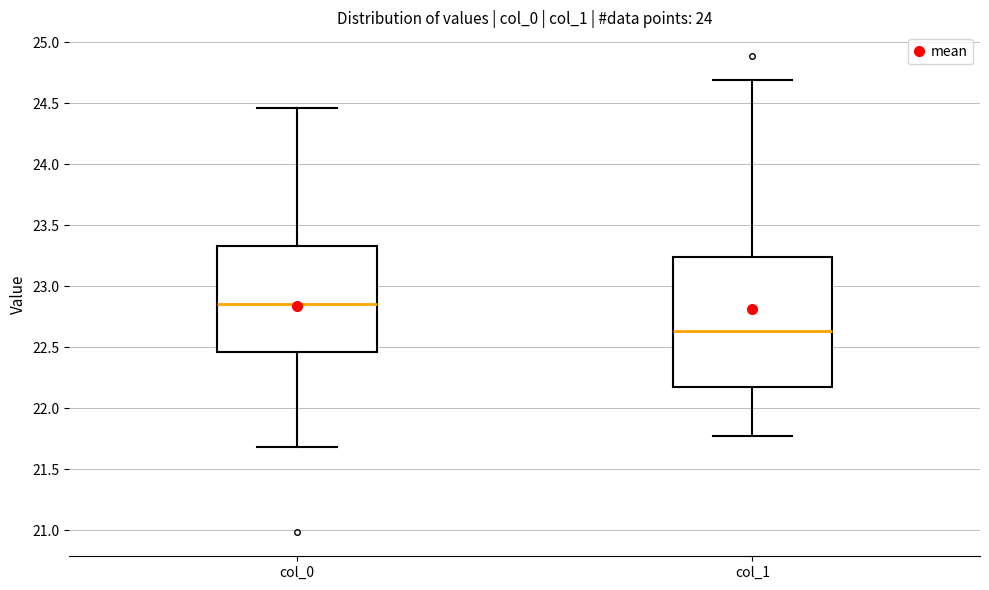

Reading left to right, read every box against the y-axis: the position of its median line, the range the box covers, and the ends of its whiskers. The values are not printed on the chart, so give them approximately, as read against the axis.

col_0: median 22.85, box 22.45 to 23.35, whiskers 21.70 to 24.45
col_1: median 22.65, box 22.15 to 23.25, whiskers 21.80 to 24.70